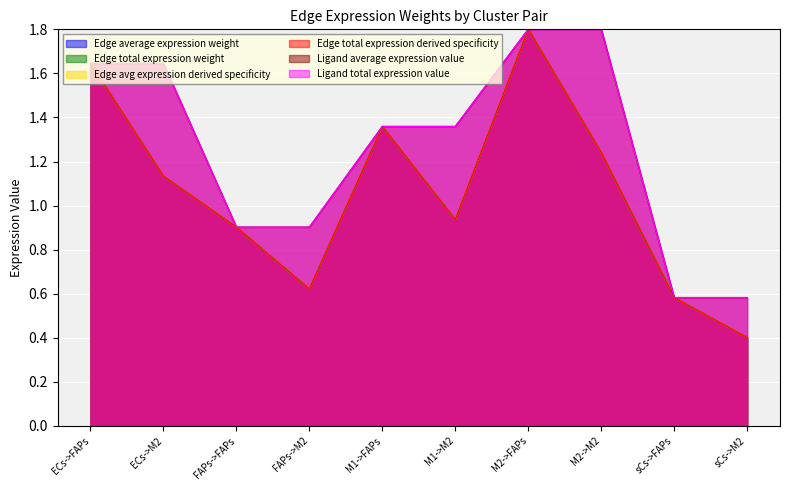

What is the maximum value for Edge avg expression derived specificity?

1.8